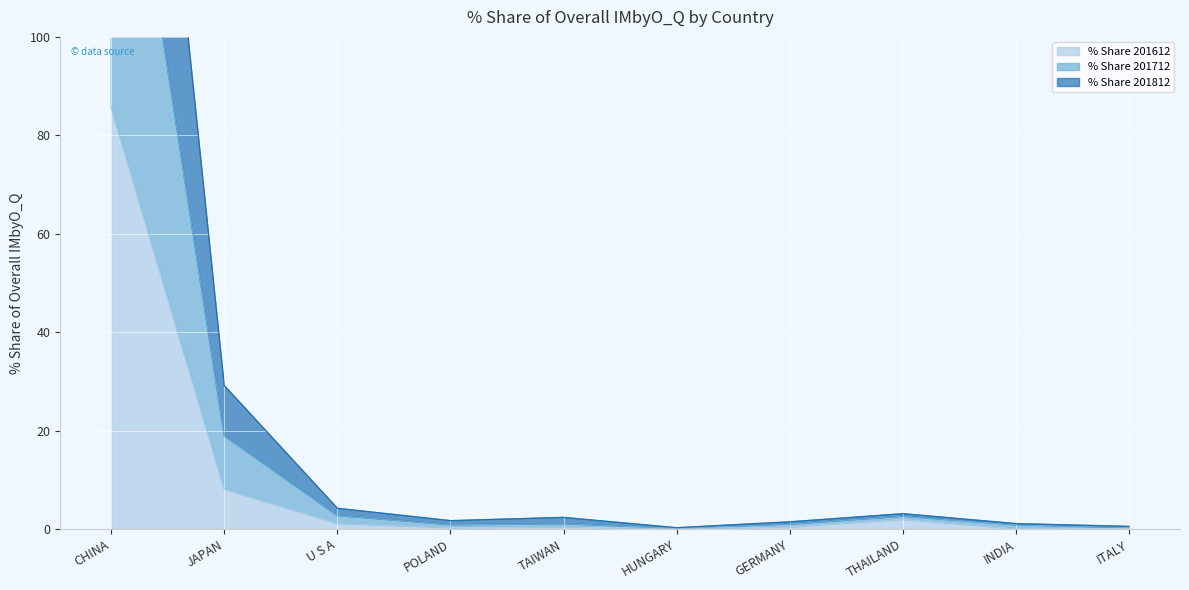

Which category has the highest value in the % Share 201612 series?

CHINA